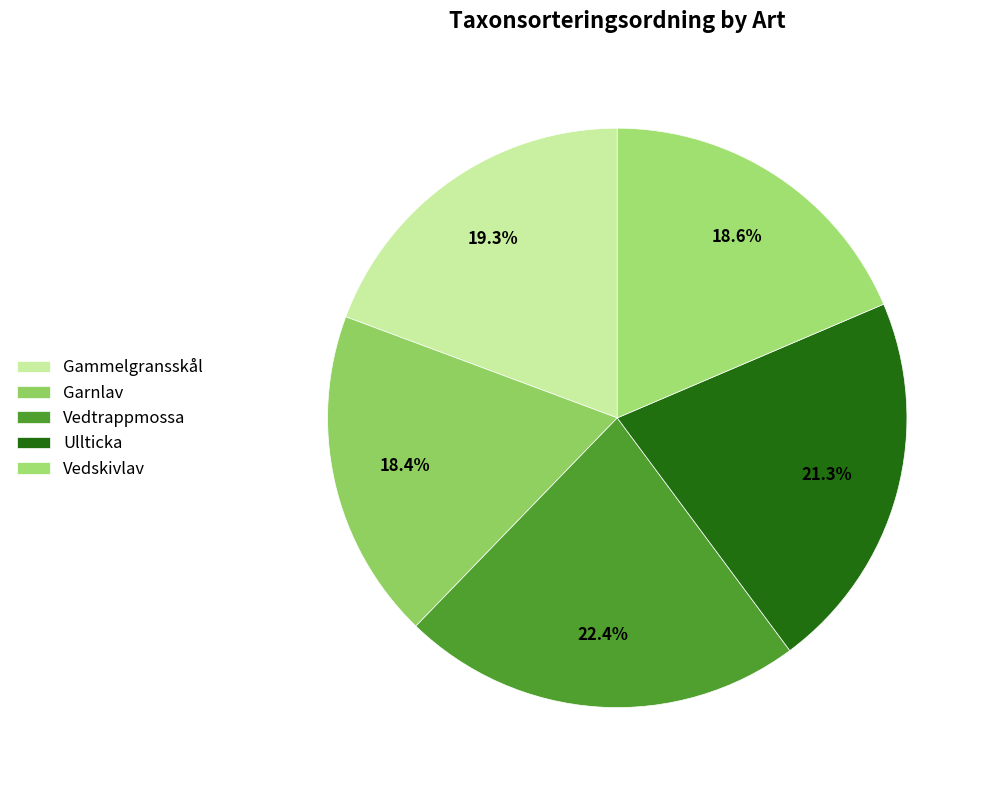

Is it true that Garnlav is 18% of the pie?

True